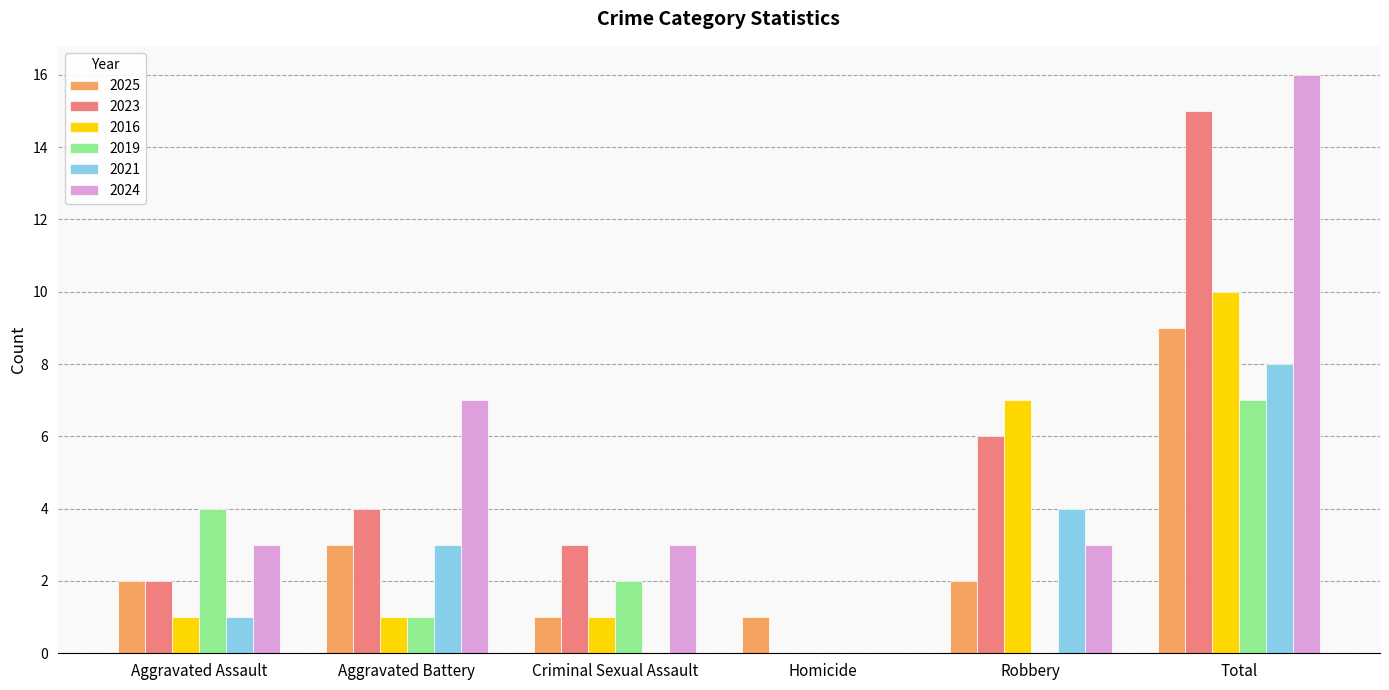

Which series has the largest total across all categories?

2024